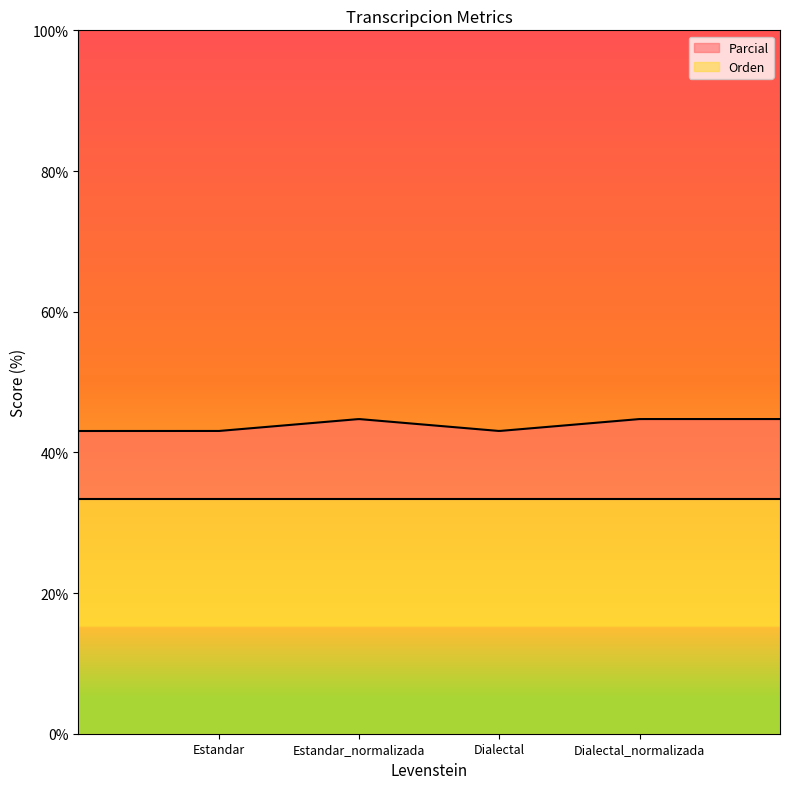

At which category does Parcial reach its first local peak?

Estandar_normalizada